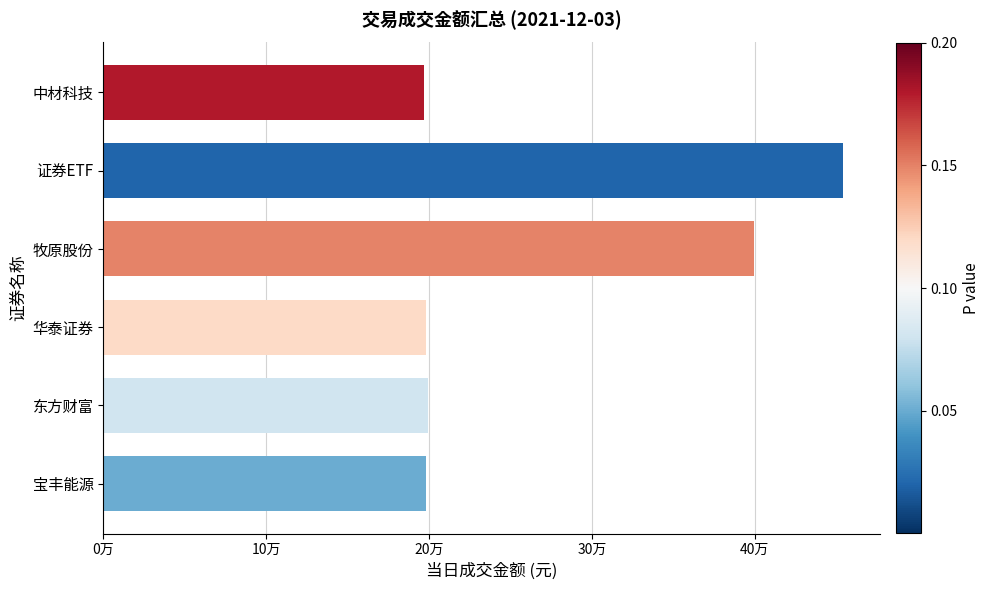

Are the bars horizontal?

Yes